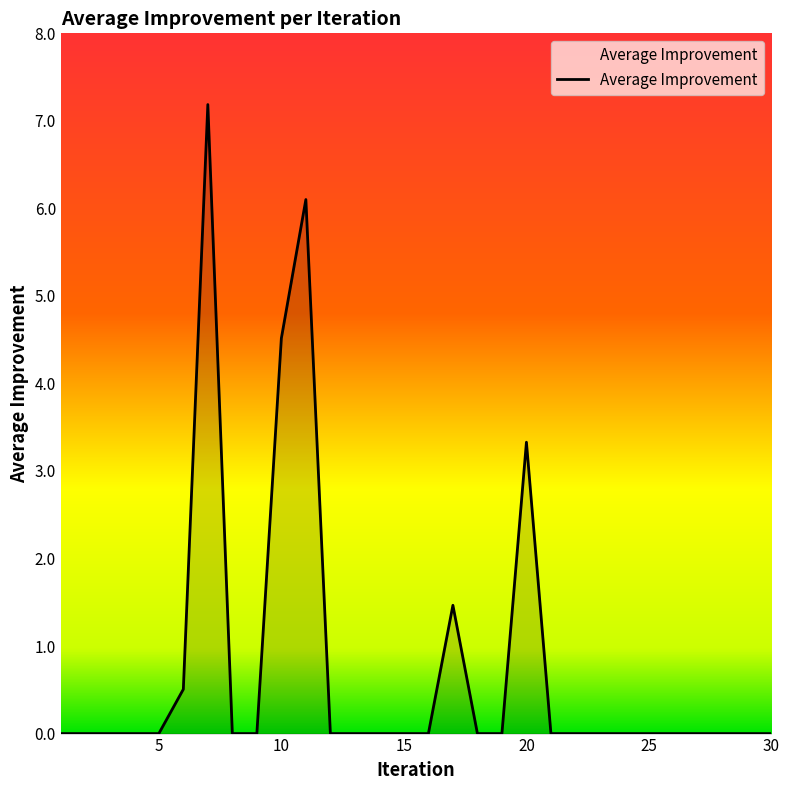

What is the greatest value displayed?

7.2